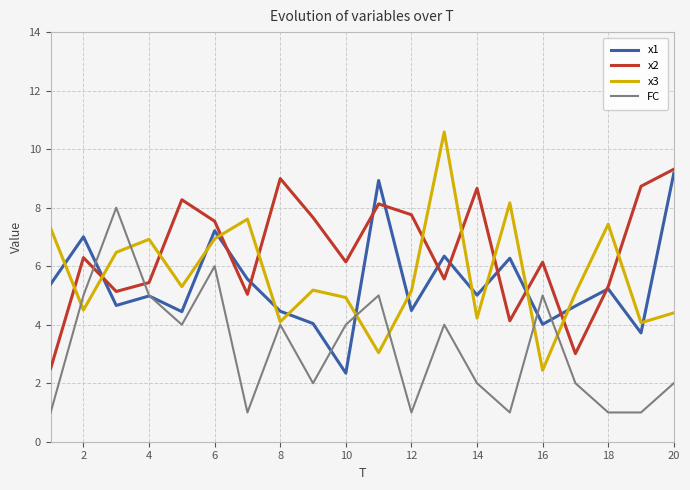

After their last crossing, which series has the higher values: x2 or FC?

x2